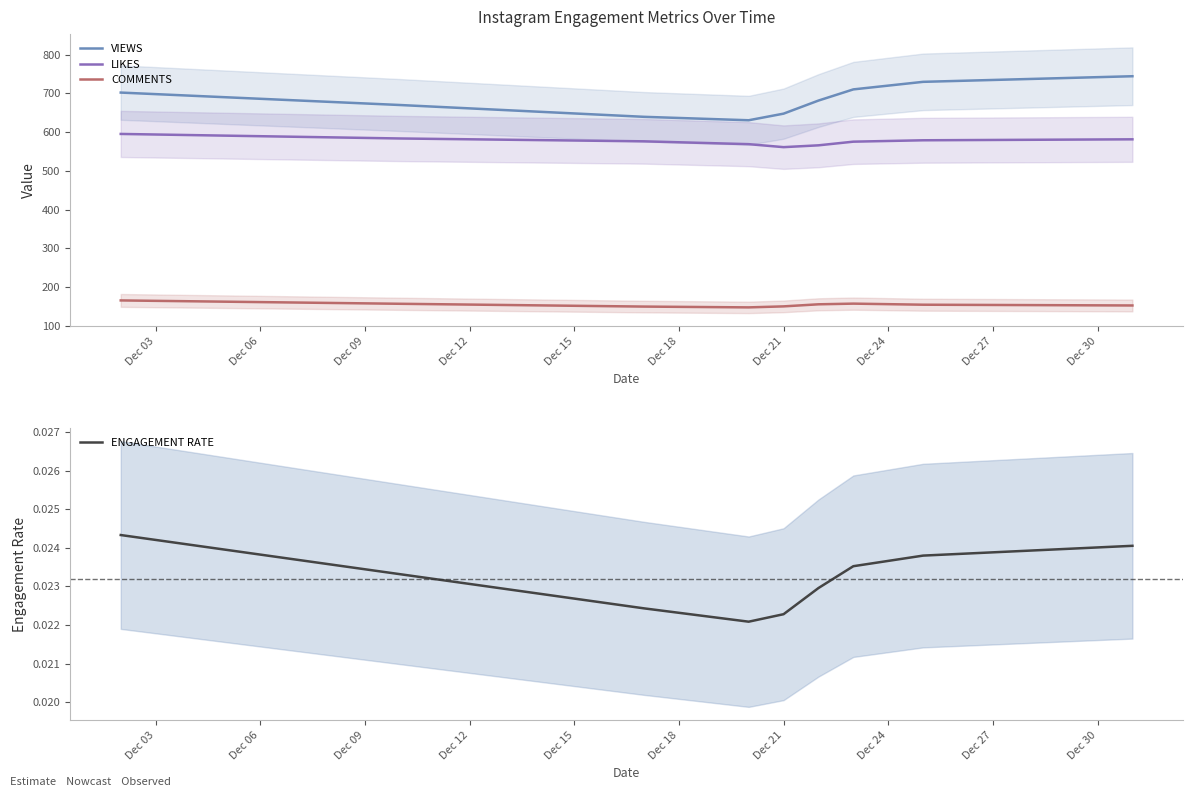

True or false: COMMENTS and LIKES cross at least once.

False